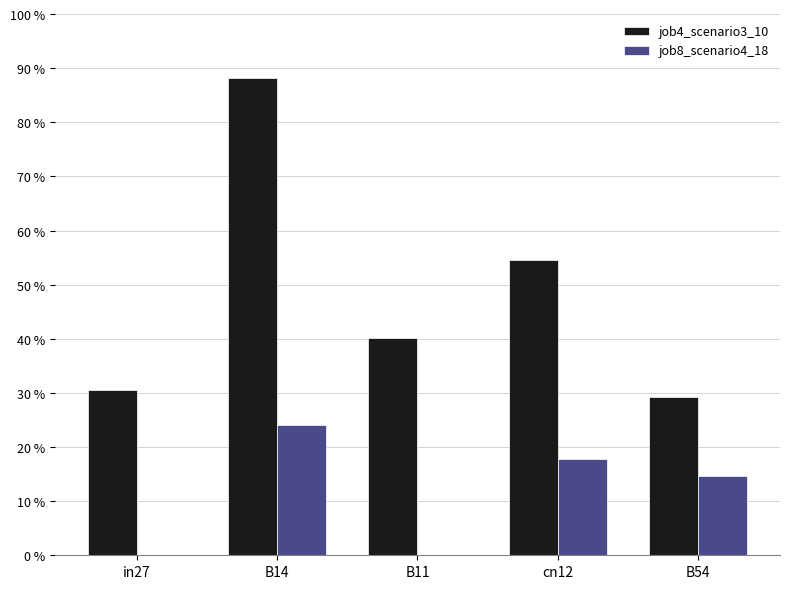

Which series has the largest range (max minus min)?

job4_scenario3_10